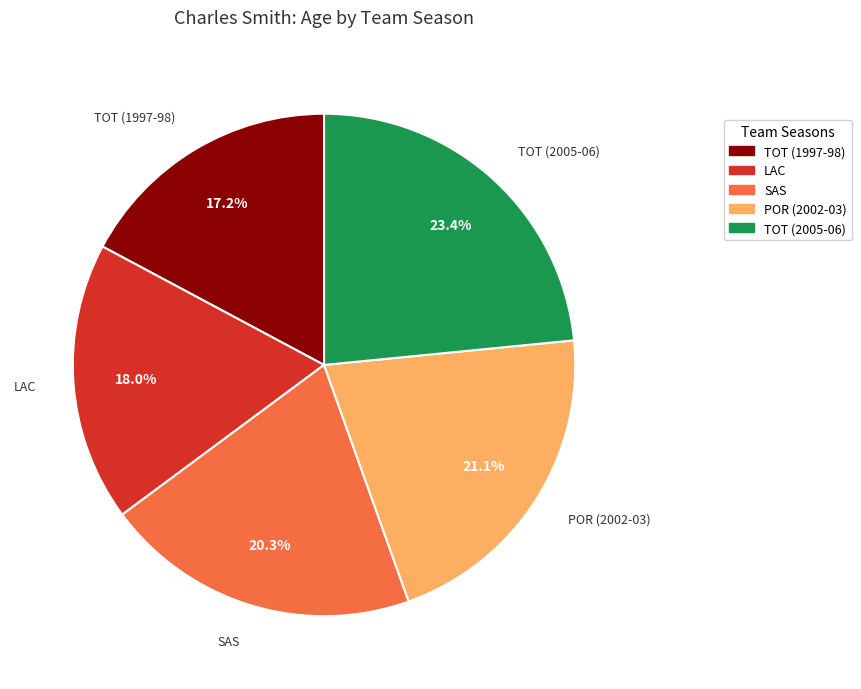

To the nearest percent, what percentage of the pie is SAS?

20%